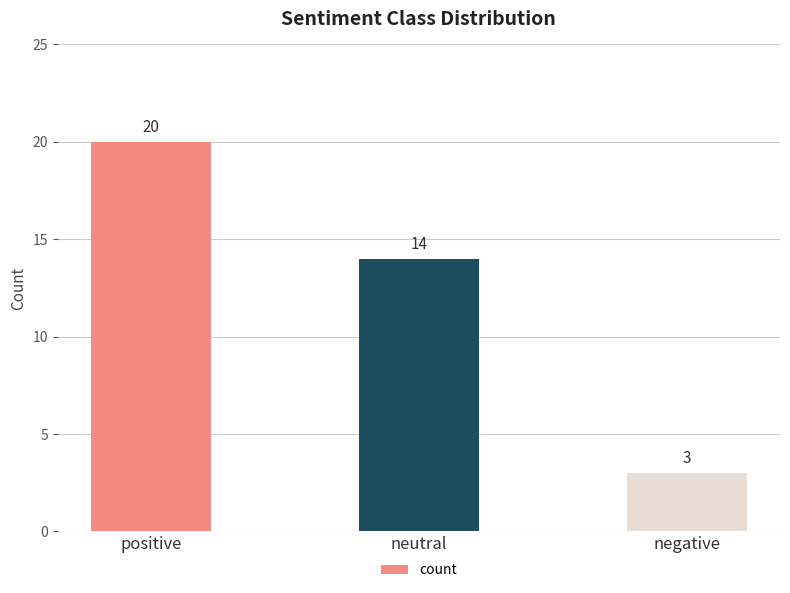

Reading left to right, transcribe all the data shown in this chart.

20	14	3